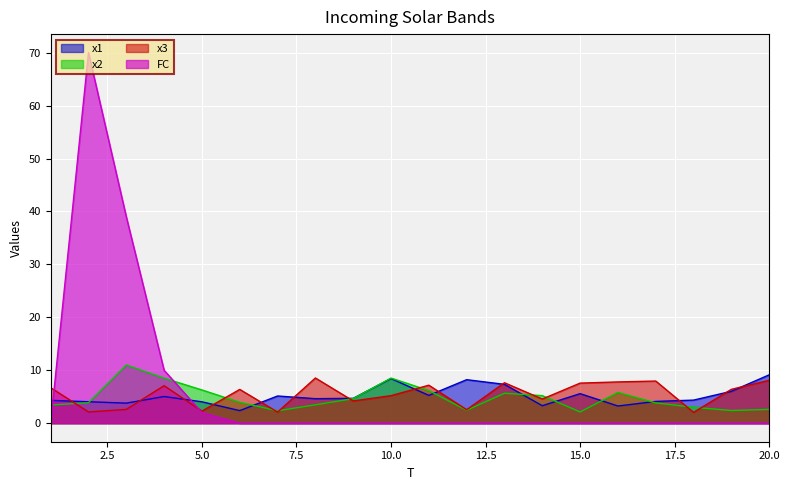

True or false: x3 and x2 cross at least once.

True